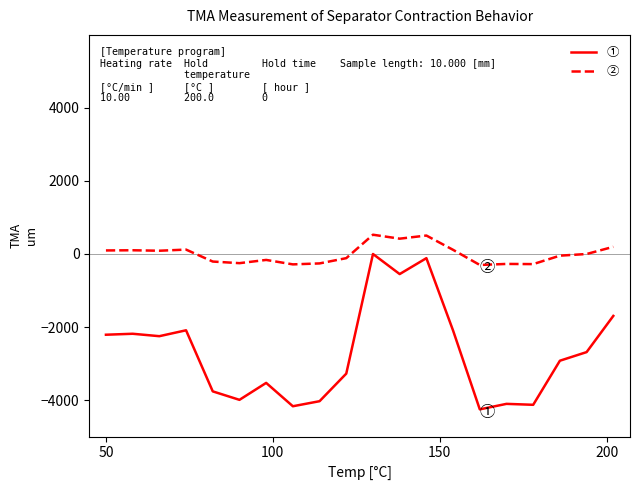

Which series has the largest total across all categories?

②